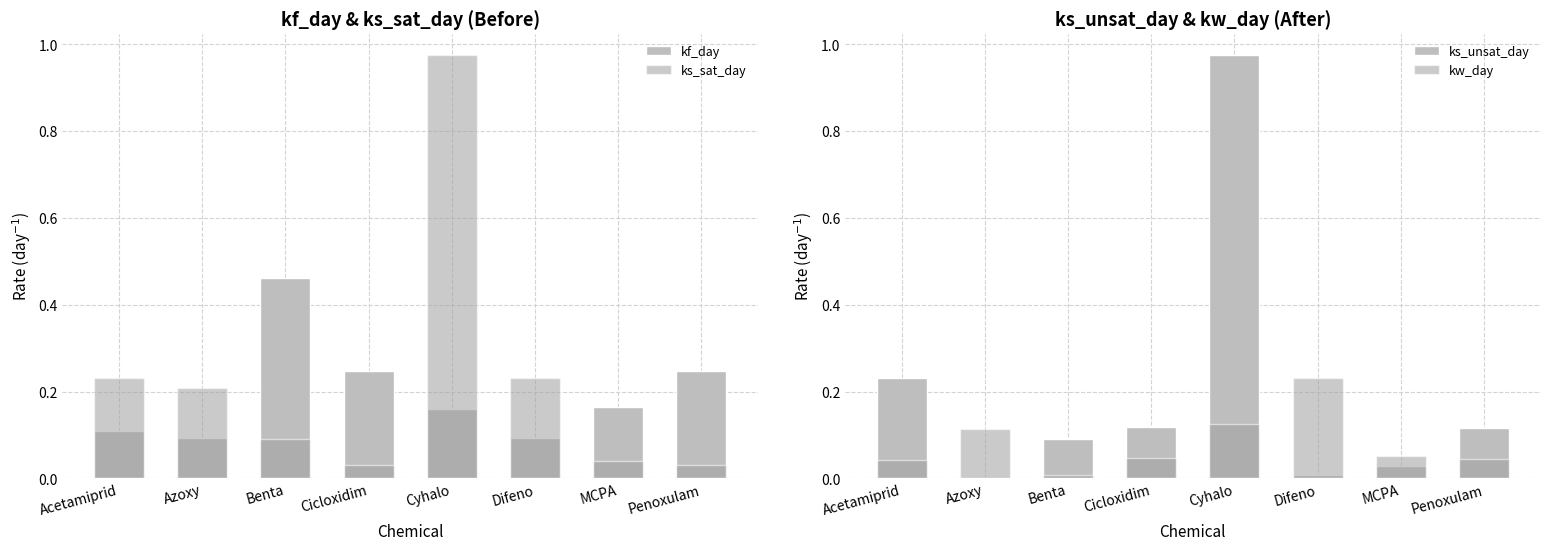

At how many categories does at least one series exceed 0?

8